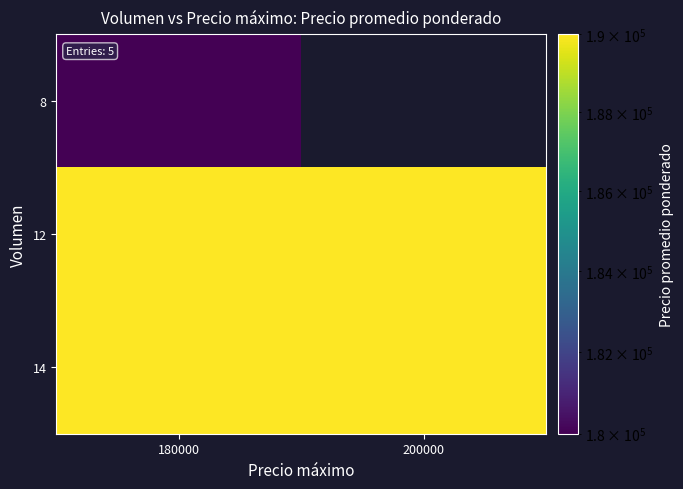

Which category has the highest value in the 12 series?

180000